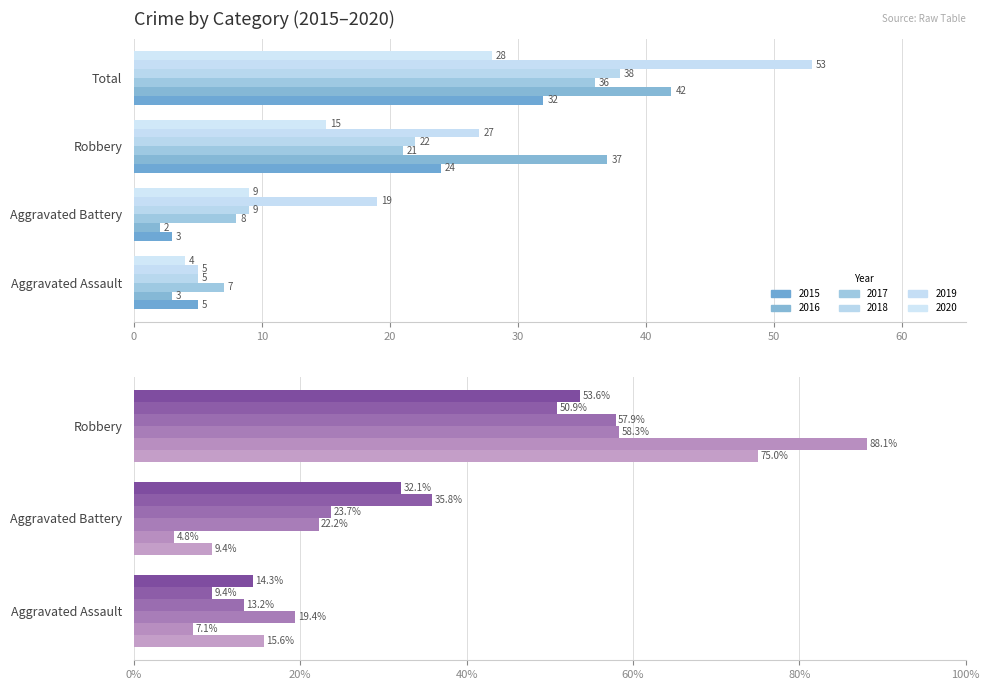

The value of 2018 at Aggravated Assault is 8. True or false?

False